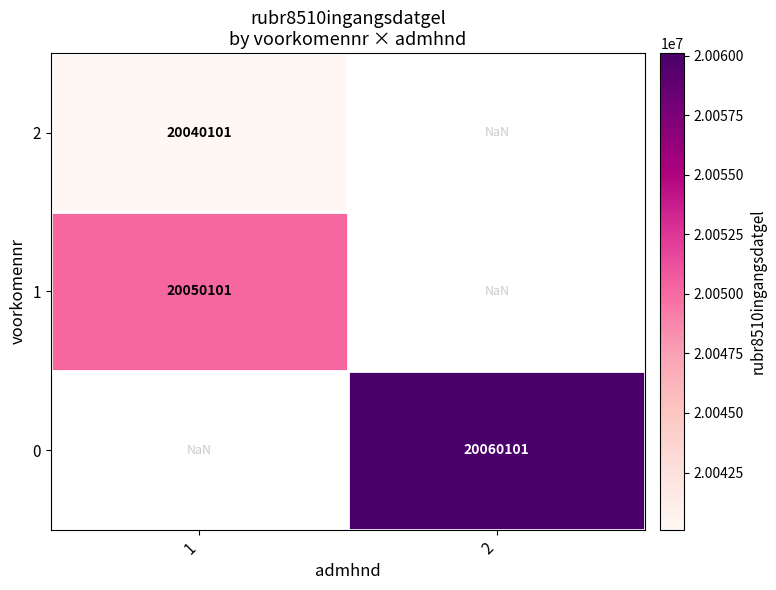

True or false: 1 has a value of 13360963.8 at 1.

False